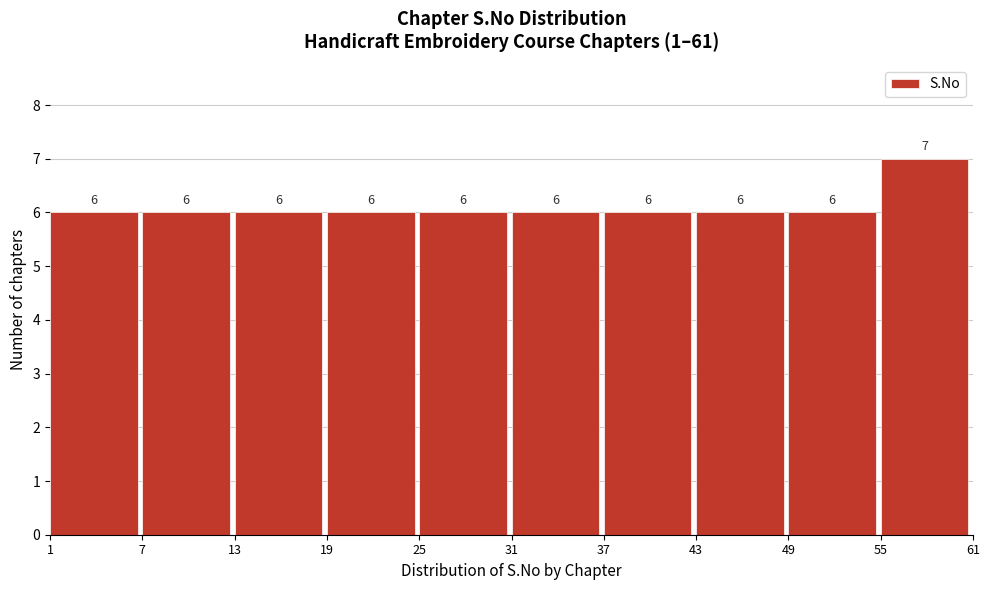

What is the height of the bar covering 43 to 49 on the x-axis?

6